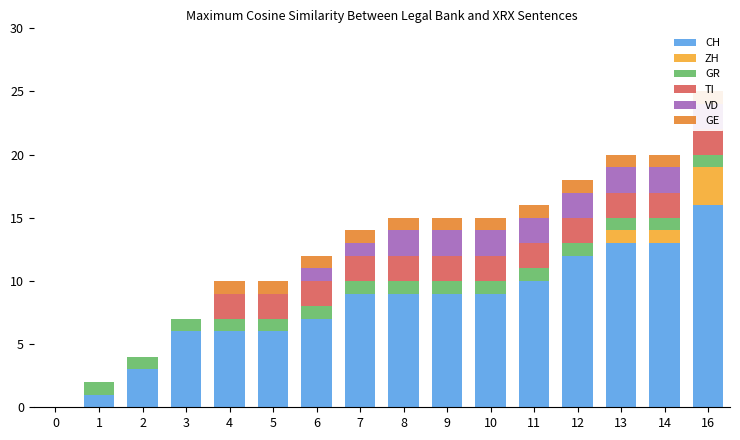

List the series in order of their peak value, highest first.

CH, ZH, TI, VD, GR, GE